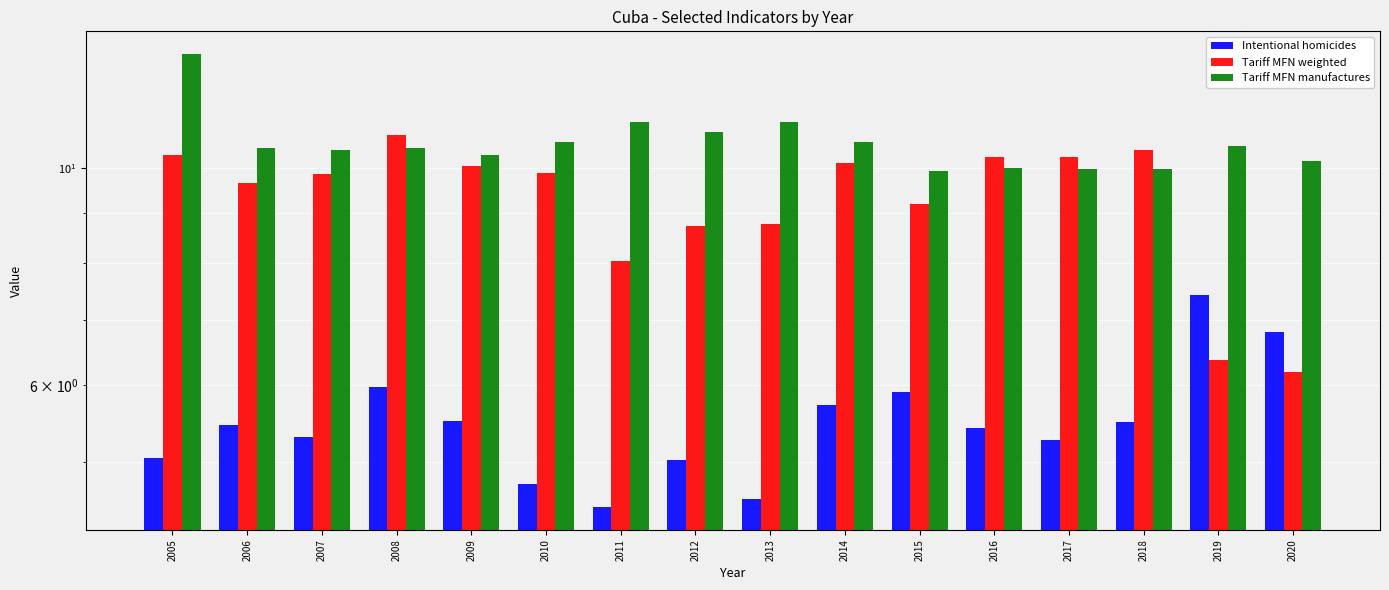

Is it true that Tariff MFN weighted equals 10.1 at 2009?

True